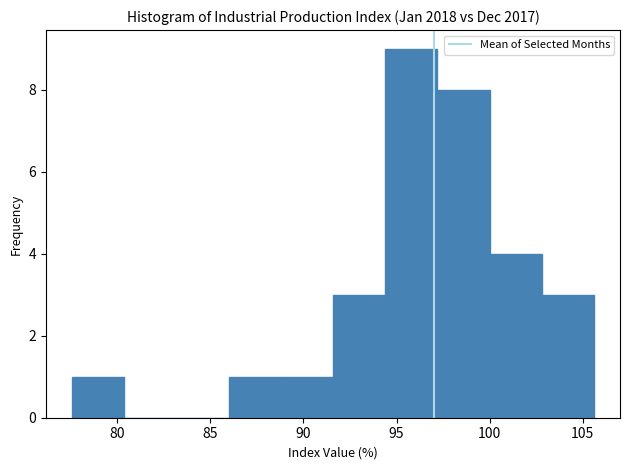

Reading left to right, list every bar in this chart as the range it spans on the x-axis followed by its height. Neither the bar edges nor the heights are printed on the chart, so give them approximately, as read against the axes.

77.5 to 80.5: 1
80.5 to 83.0: 0
83.0 to 86.0: 0
86.0 to 89.0: 1
89.0 to 91.5: 1
91.5 to 94.5: 3
94.5 to 97.0: 9
97.0 to 100.0: 8
100.0 to 103.0: 4
103.0 to 105.5: 3